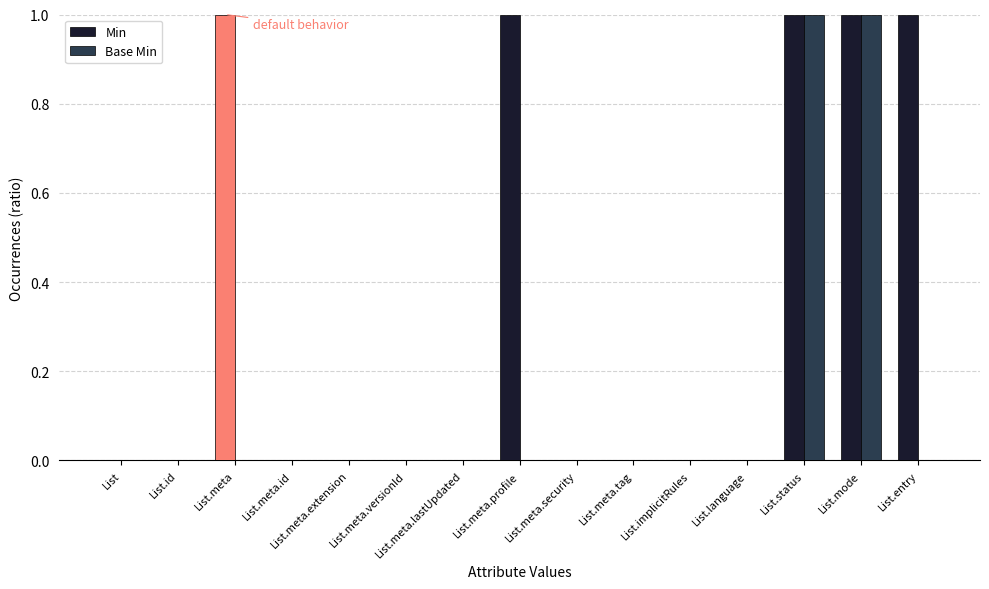

Is the value of Min at List.meta greater than the value of Base Min at List.language?

Yes